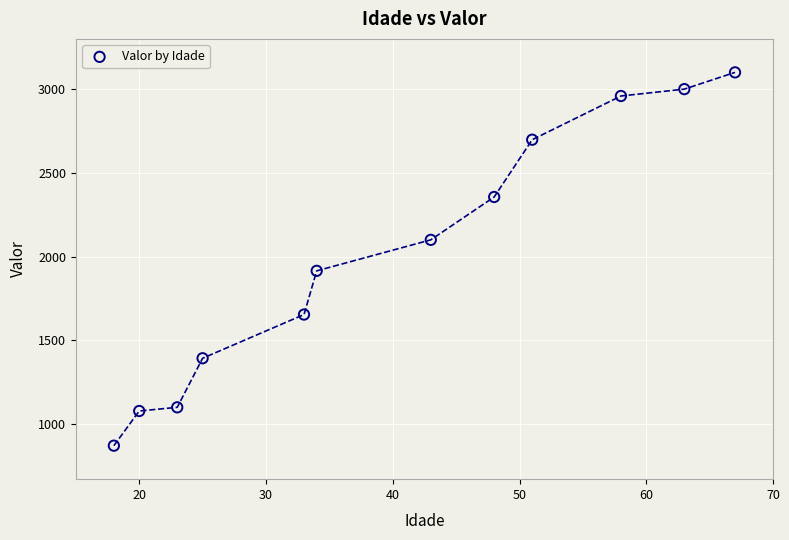

What is the range of Y values (max minus min)?

2229